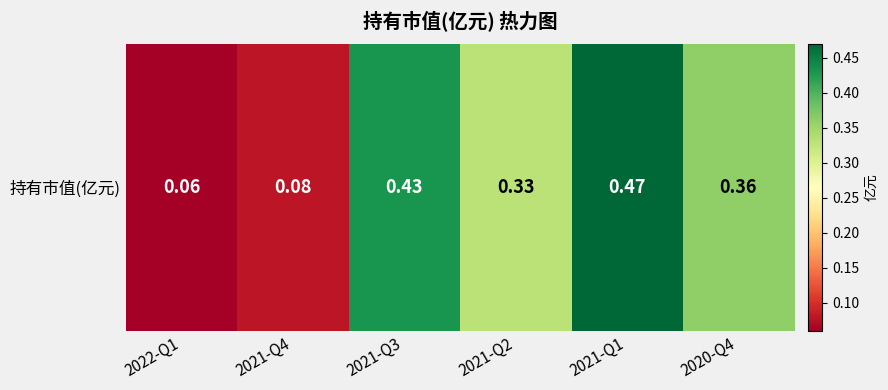

What is the change in value from 2022-Q1 to 2021-Q2?

+0.3